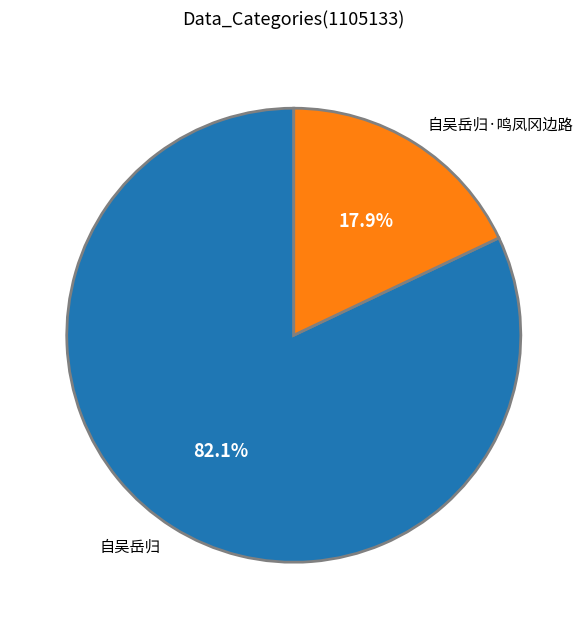

What is the majority slice?

自吴岳归